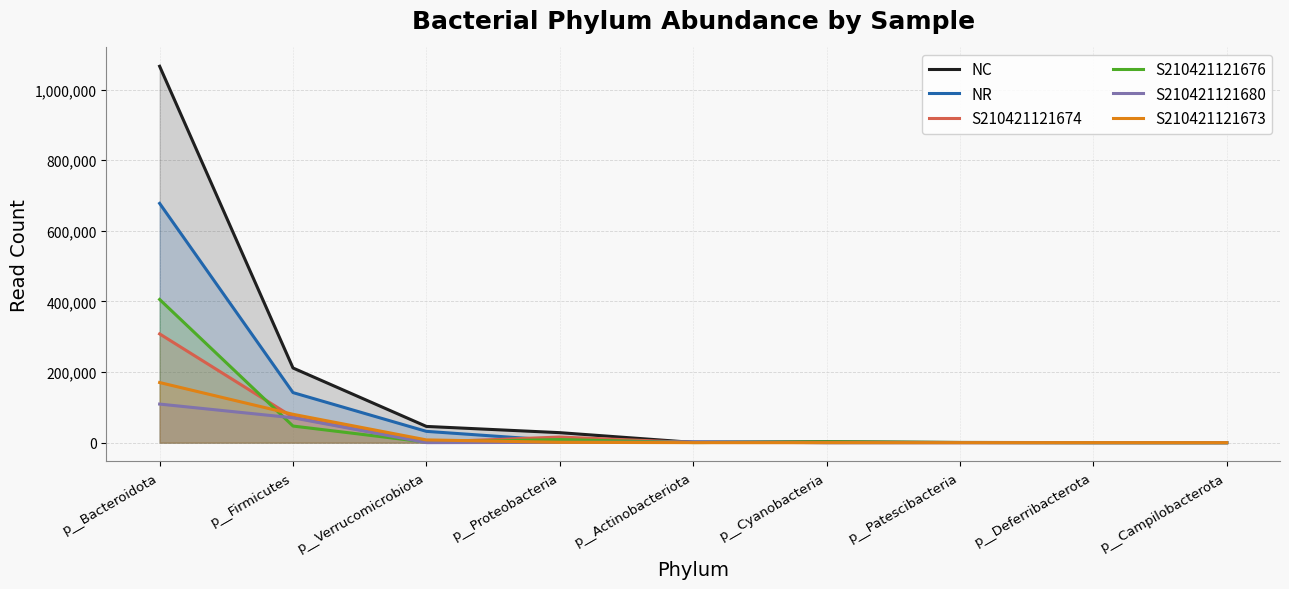

What position from the right is p__Deferribacterota?

2